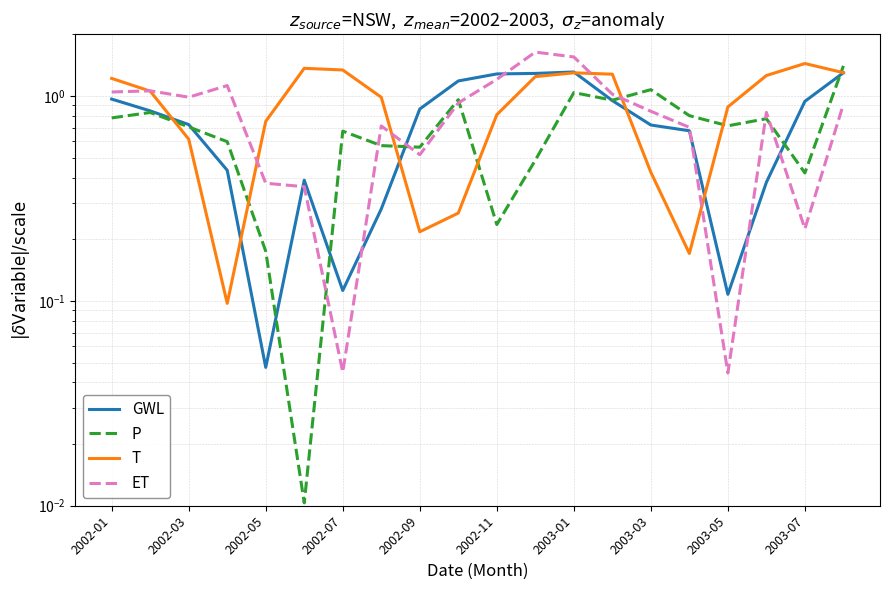

At which label is ET closest to 0?

2003-05